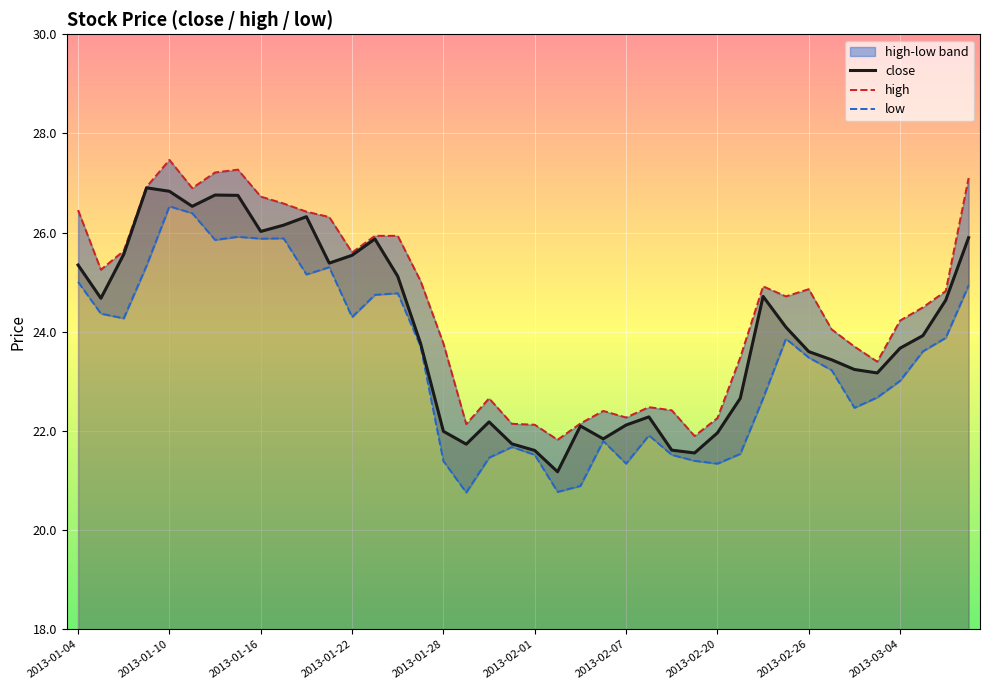

What is the highest value of the close series?

26.9